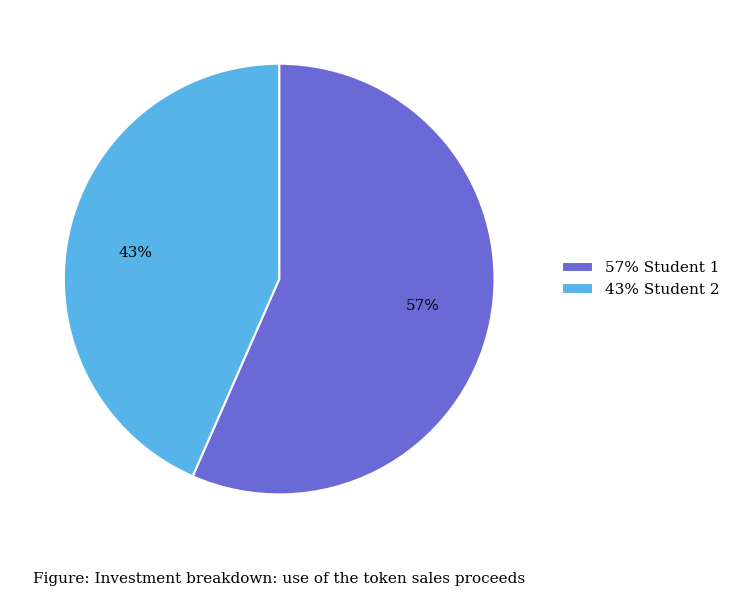

To the nearest percent, what portion does 43% Student 2 represent?

43%